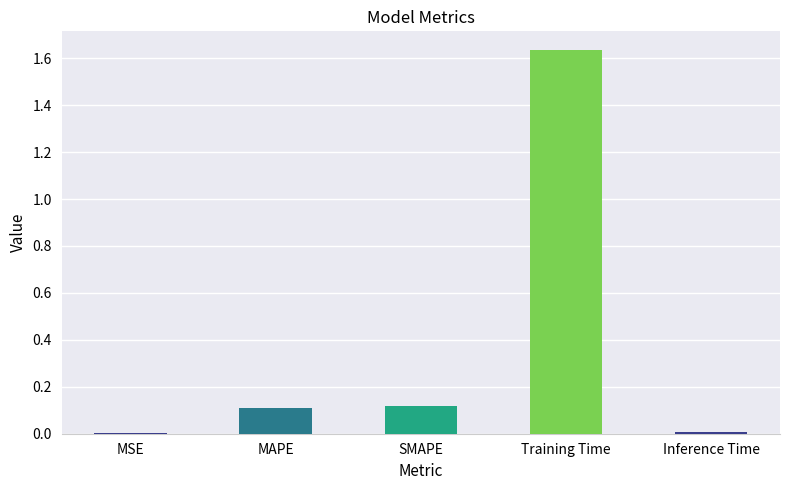

What is the sum of the values at MAPE and Training Time?

1.7